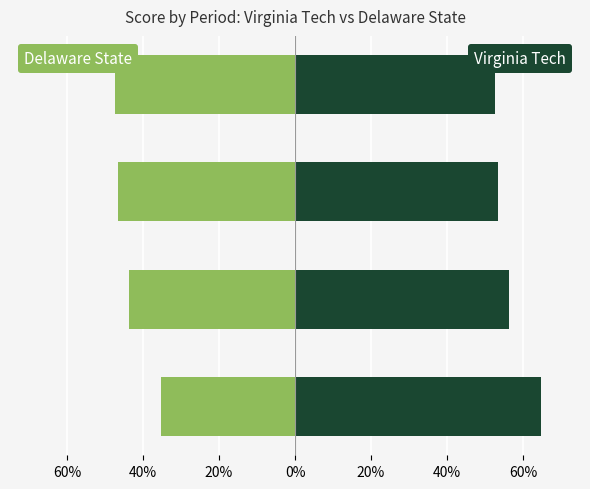

The value of Delaware State at Period 2 is -43.8. True or false?

True